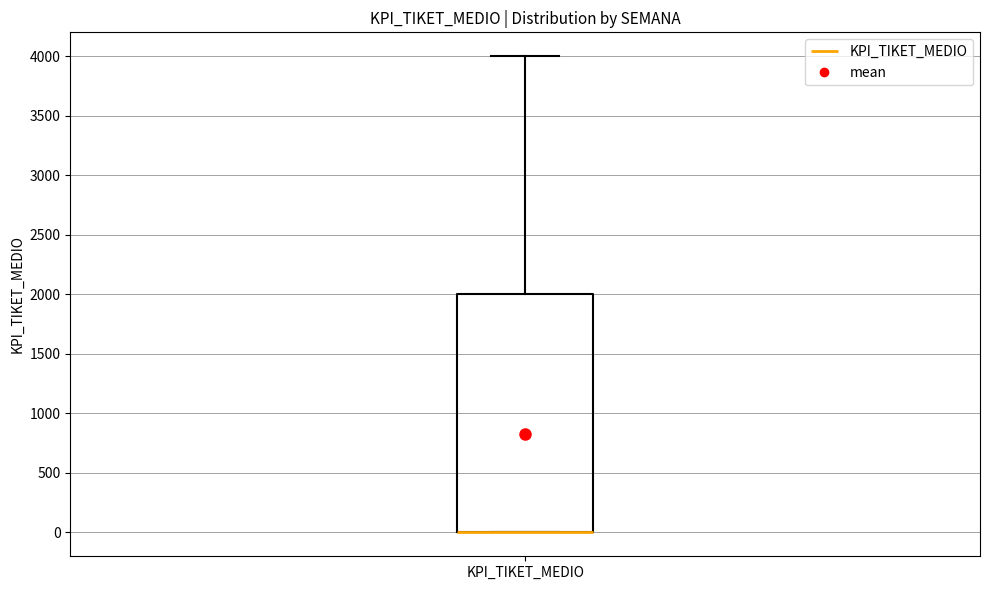

Read this box plot against the y-axis: the position of the median line, the range covered by the box, and the ends of both whiskers. The values are not printed on the chart, so give them approximately, as read against the axis.

median 0 (drawn on the box's lower edge), box 0 to 2000, whiskers 0 to 4000